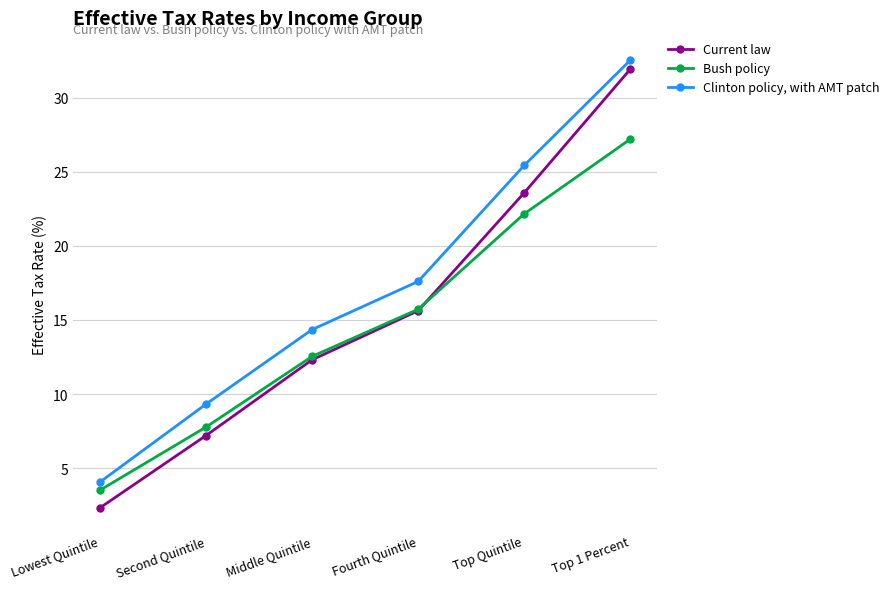

Which series has the largest total across all categories?

Clinton policy, with AMT patch